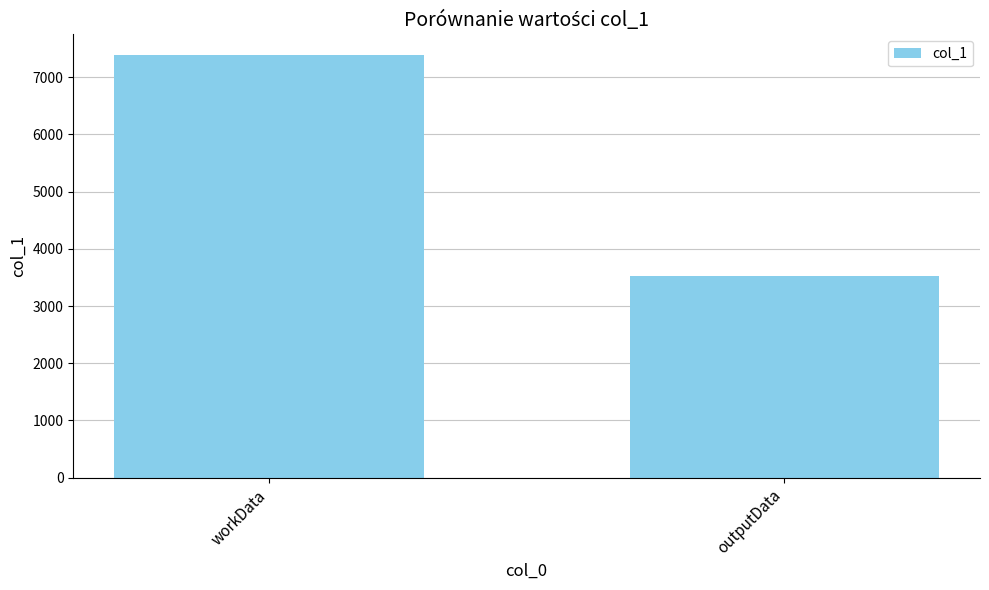

At which category does the chart reach its minimum across all series?

outputData